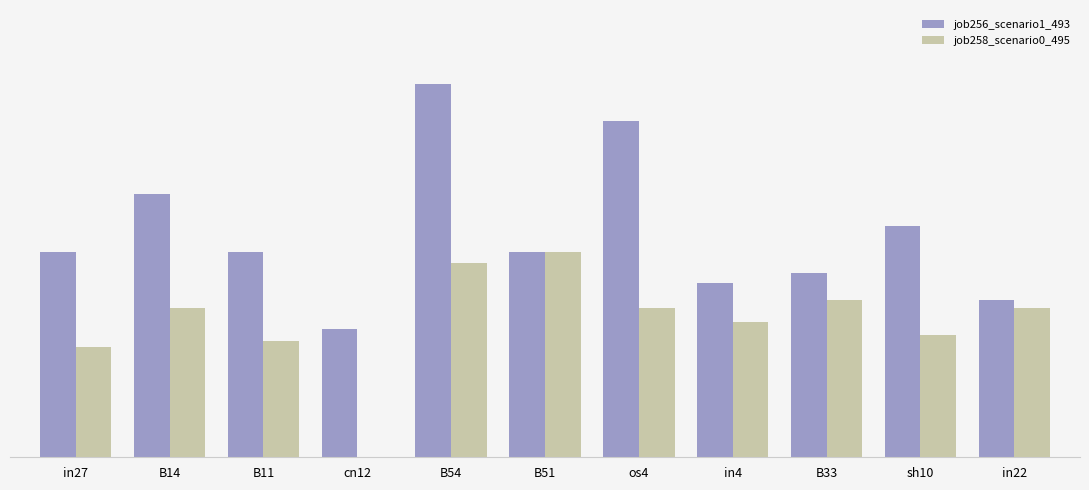

What is the value of the job258_scenario0_495 bar at the 7th from the left?

0.2